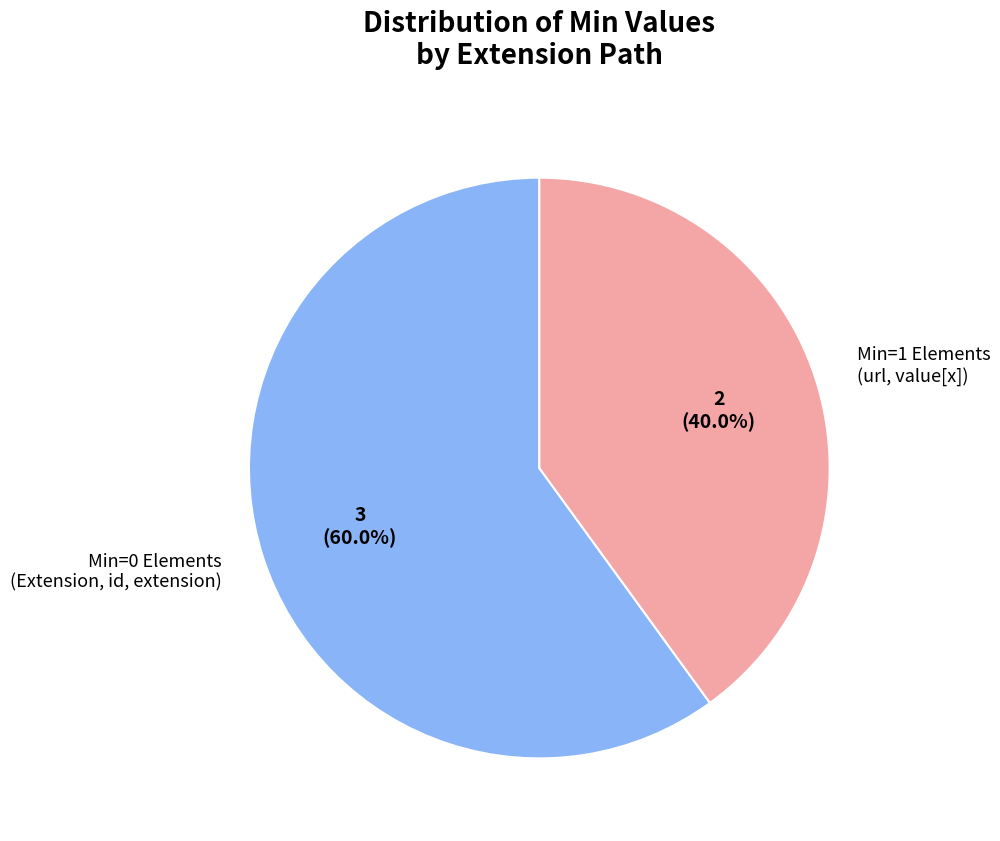

Which slice is the smallest?

Min=1 Elements (url, value[x])